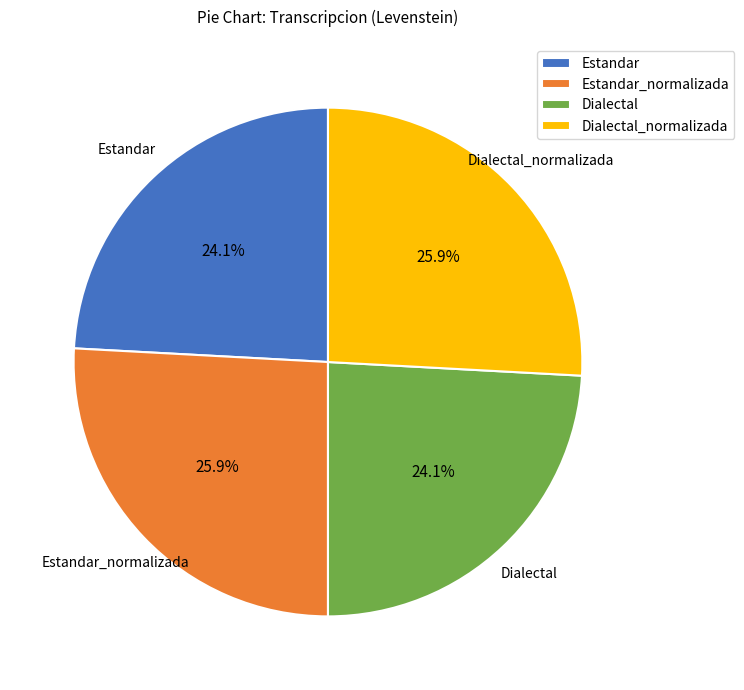

The Dialectal_normalizada slice represents 26% of the pie. True or false?

True